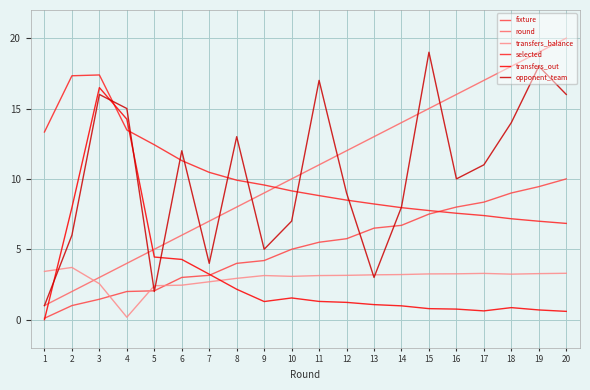

True or false: transfers_balance and round intersect in this chart.

True